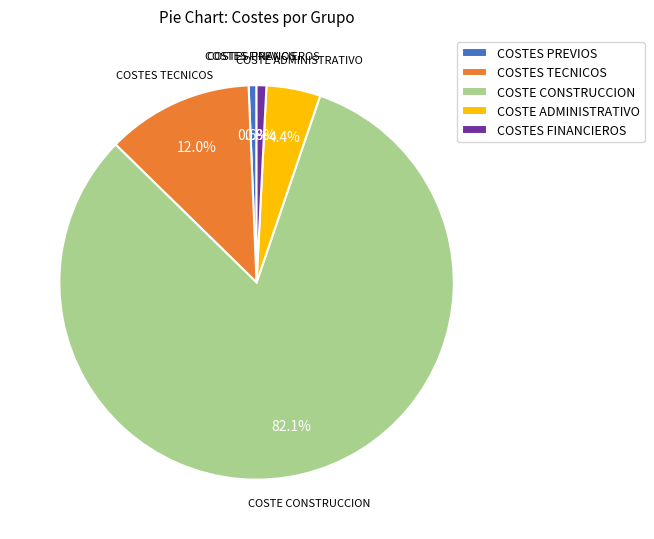

To the nearest percent, what portion does COSTES FINANCIEROS represent?

1%